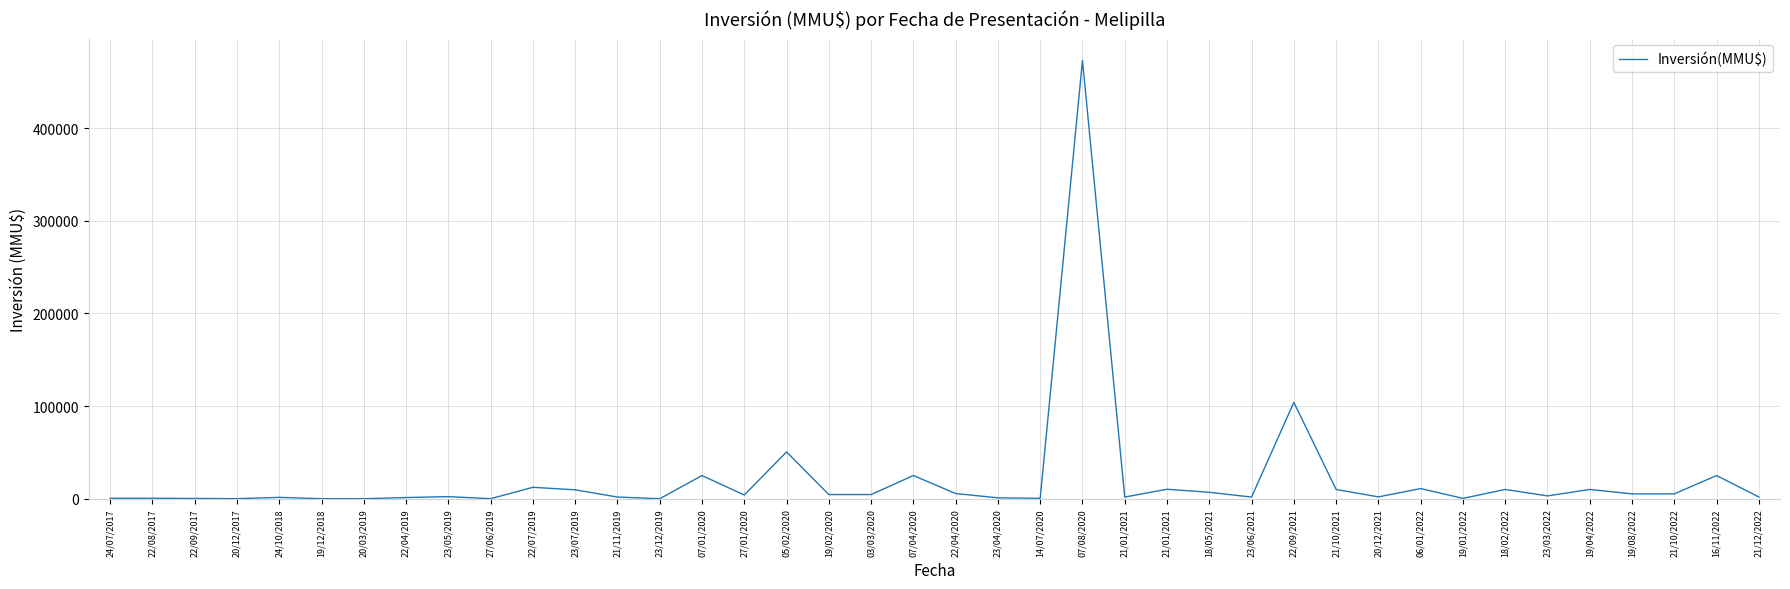

What is the value of the 21st point from the left?

5600